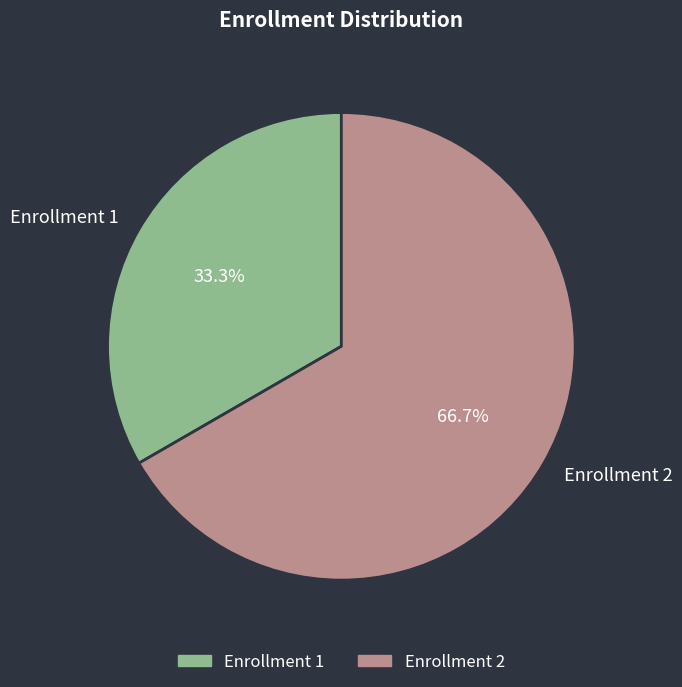

True or false: Enrollment 1 accounts for 42% of the total.

False